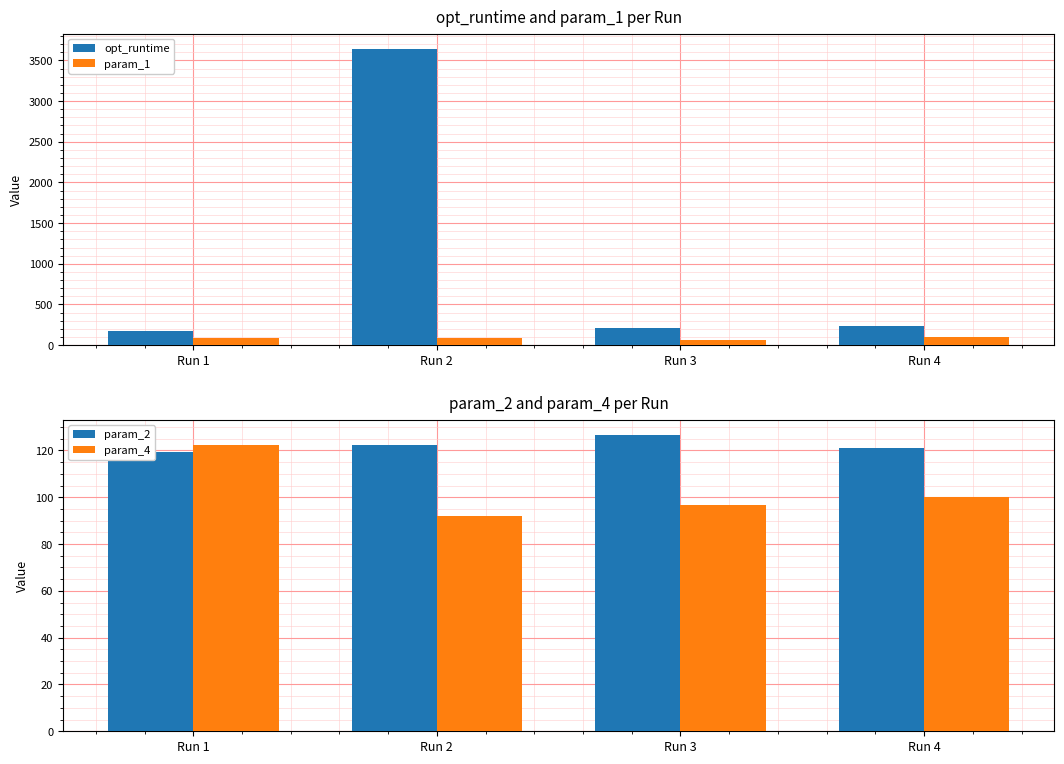

The value of param_2 at Run 3 is 126.8. True or false?

True